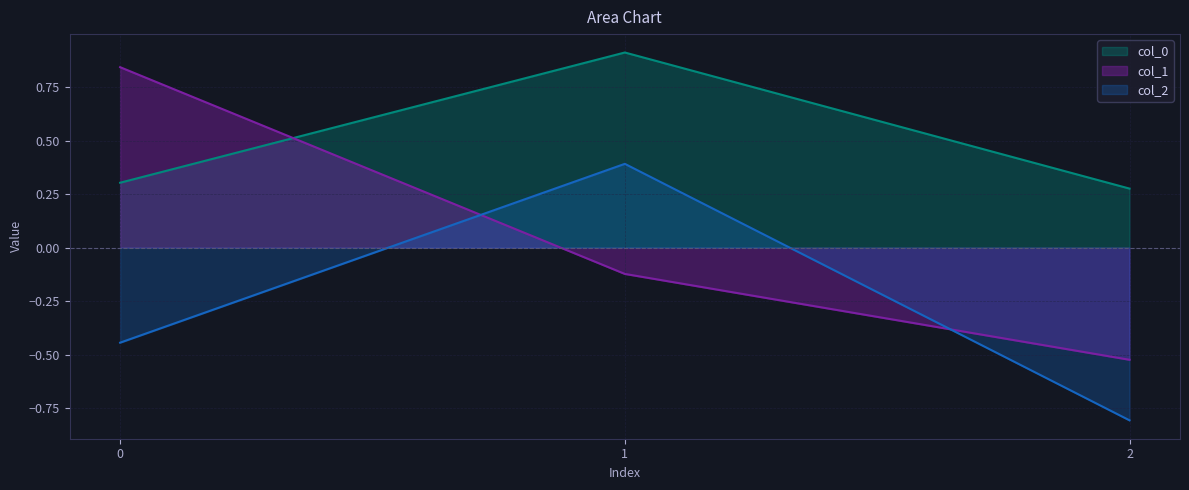

Which label corresponds to the largest value in the chart?

1